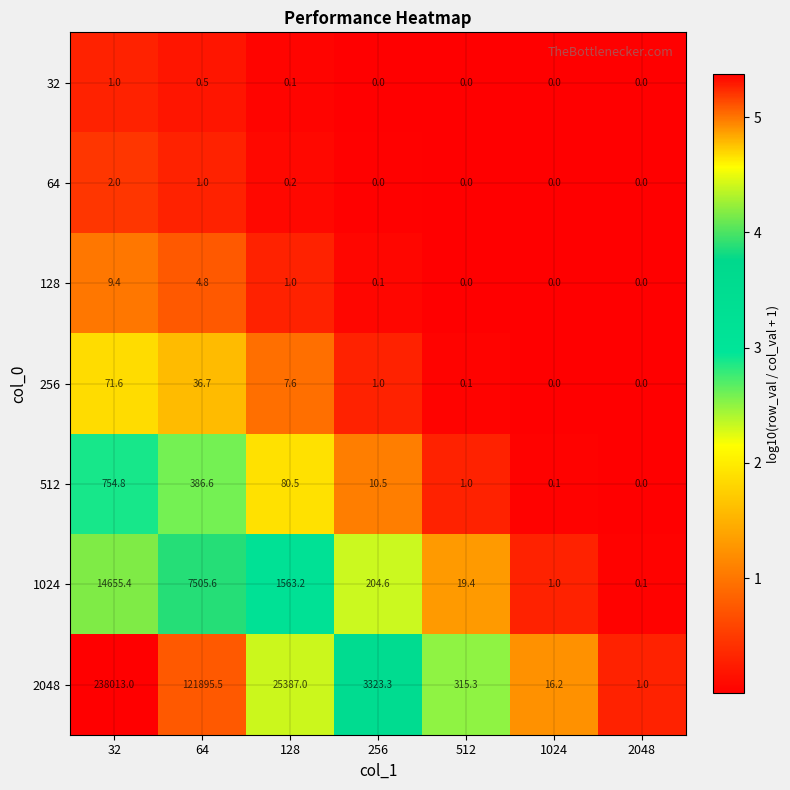

The value of 128 at 2048 is 0.0. True or false?

True